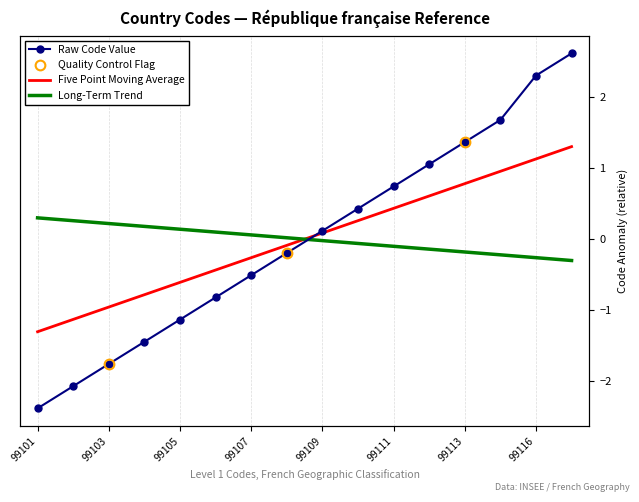

How many values in Five Year Moving Average are above zero?

8